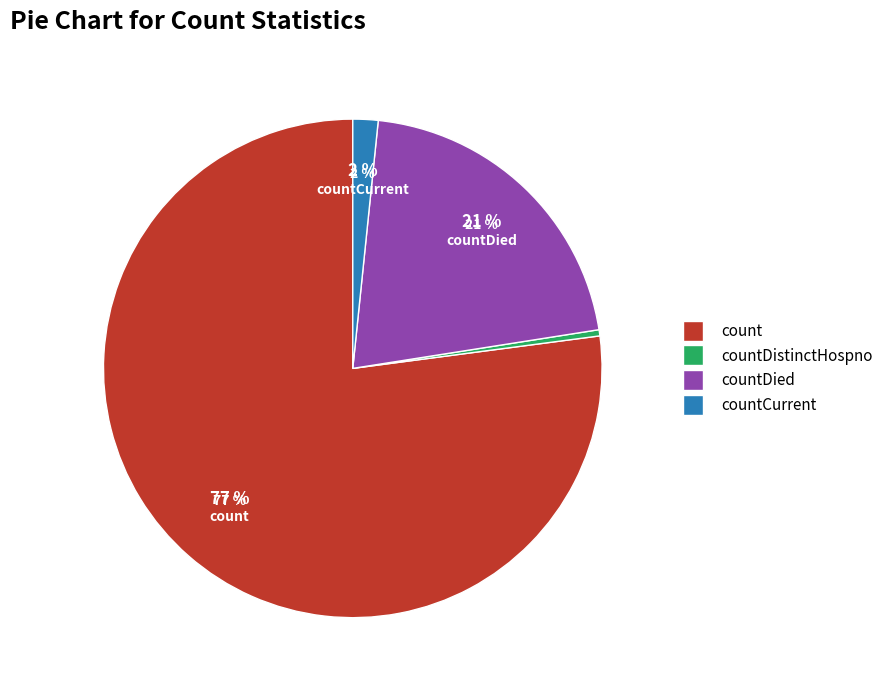

Which slice represents more than half of the pie?

count